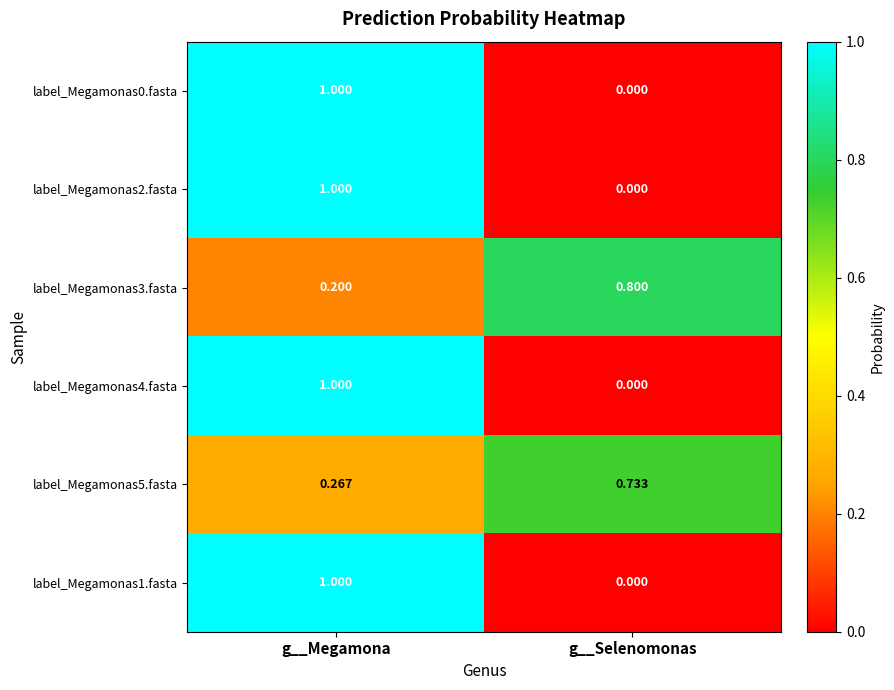

Rank the categories by label_Megamonas4.fasta value from highest to lowest.

g__Megamona, g__Selenomonas